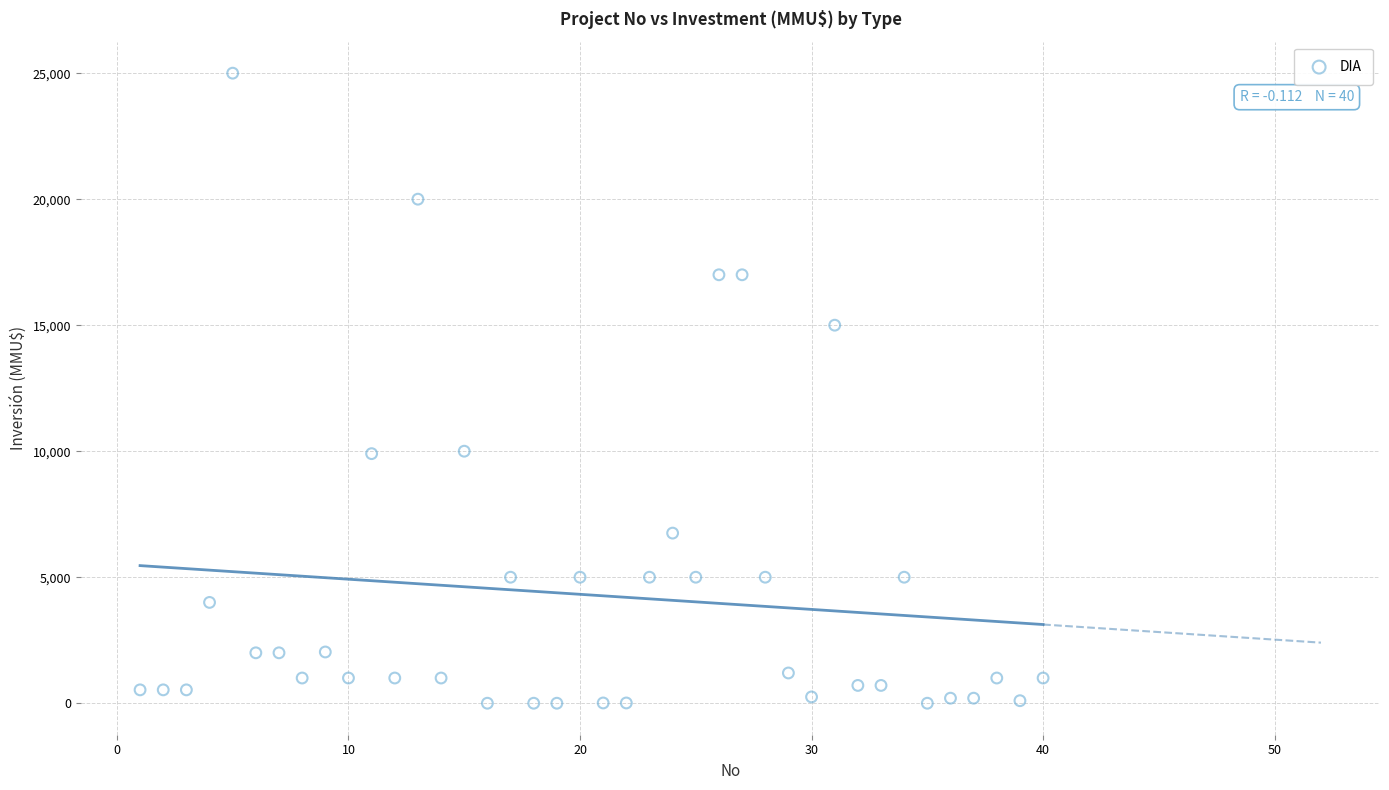

What is the range of Y values (max minus min)?

25000